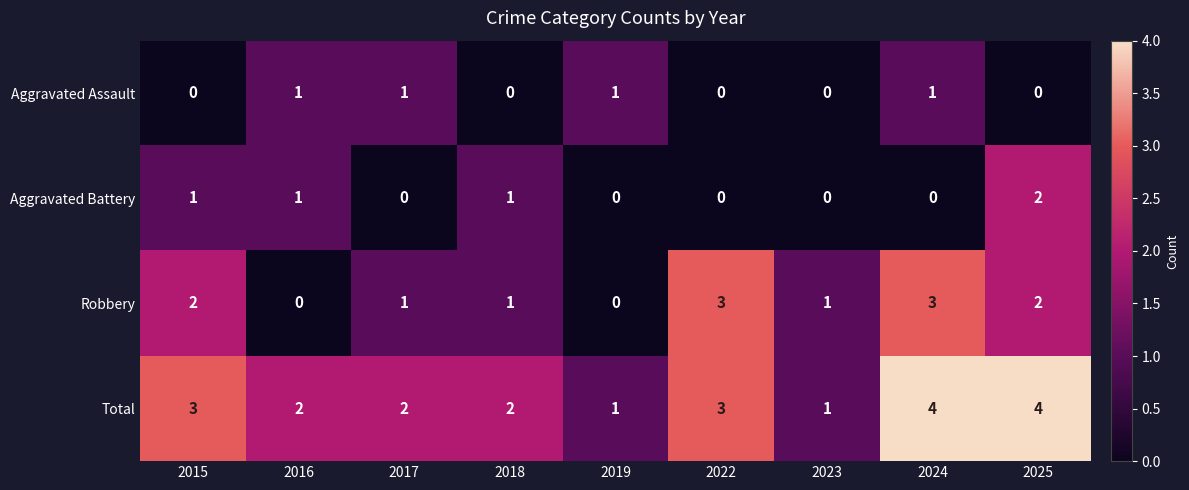

How many series are shown in this chart?

4